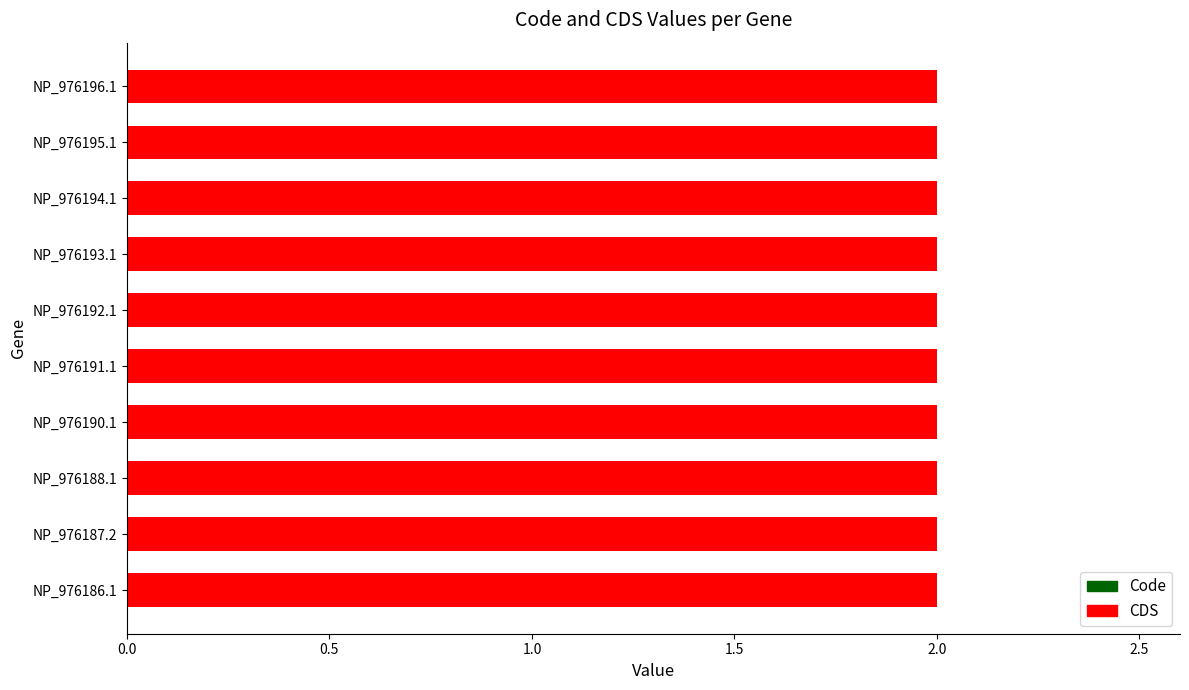

List the series in order of their peak value, highest first.

Code, CDS